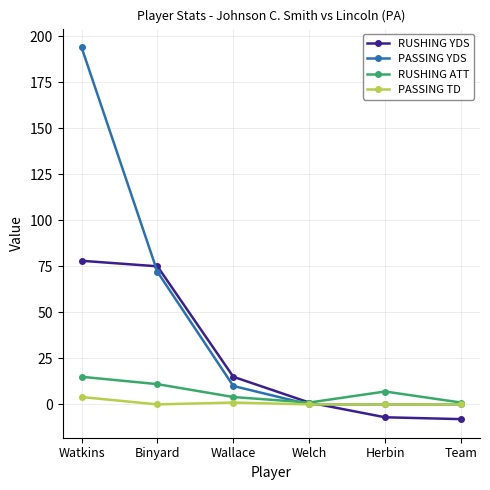

How many categories are shown in the chart?

6